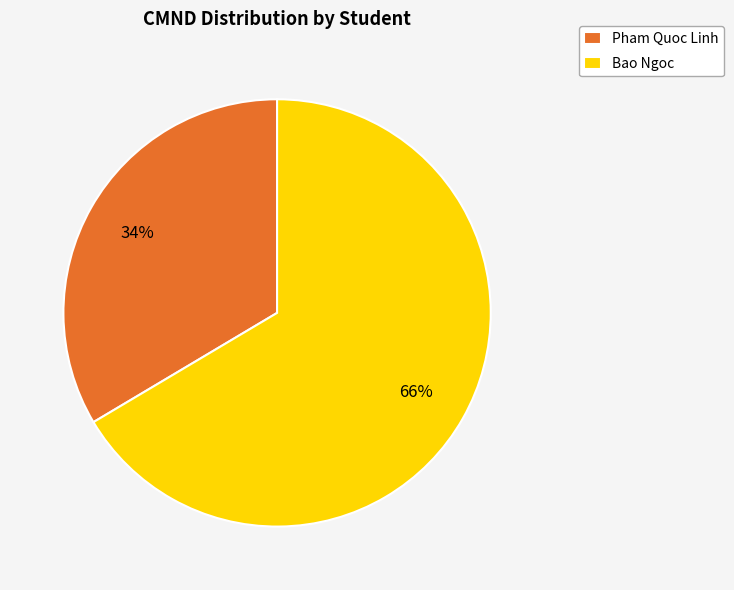

To the nearest percent, what percentage of the pie is Bao Ngoc?

66%